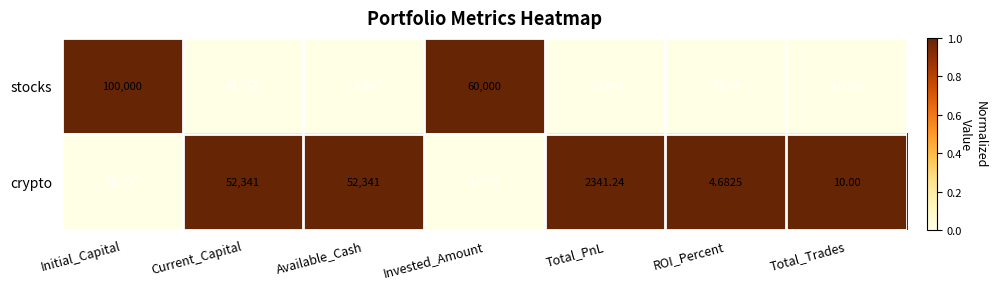

Which series has the largest total across all categories?

crypto